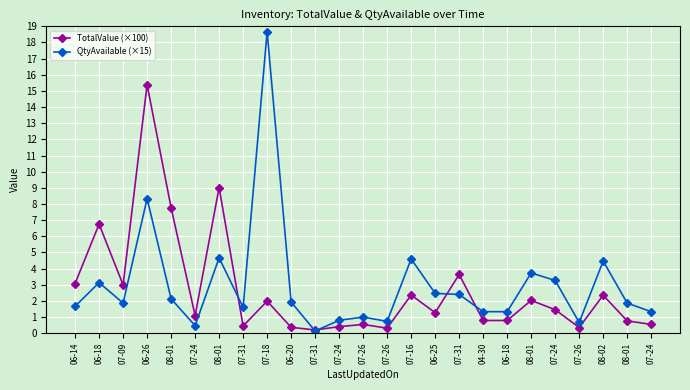

Reading left to right, transcribe all the data shown in this chart.

TotalValue (×100): 06-14=3.1	06-18=6.8	07-09=3.0	06-26=15.4	08-01=7.8	07-24=1.1	08-01=9.0	07-31=0.4	07-18=2.0	06-20=0.4	07-31=0.2	07-24=0.4	07-26=0.5	07-26=0.3	07-16=2.4	06-25=1.3	07-31=3.6	04-30=0.8	06-18=0.8	08-01=2.0	07-24=1.5	07-26=0.4	08-02=2.4	08-01=0.8	07-24=0.5
QtyAvailable (×15): 06-14=1.7	06-18=3.1	07-09=1.9	06-26=8.3	08-01=2.1	07-24=0.5	08-01=4.7	07-31=1.6	07-18=18.7	06-20=1.9	07-31=0.1	07-24=0.8	07-26=1.0	07-26=0.7	07-16=4.6	06-25=2.5	07-31=2.4	04-30=1.3	06-18=1.3	08-01=3.7	07-24=3.3	07-26=0.7	08-02=4.5	08-01=1.9	07-24=1.3